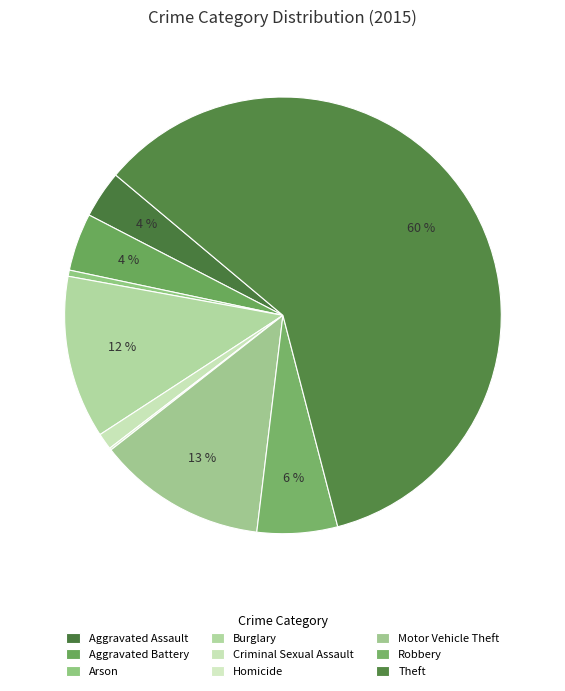

Which has a higher value, Motor Vehicle Theft or Robbery?

Motor Vehicle Theft